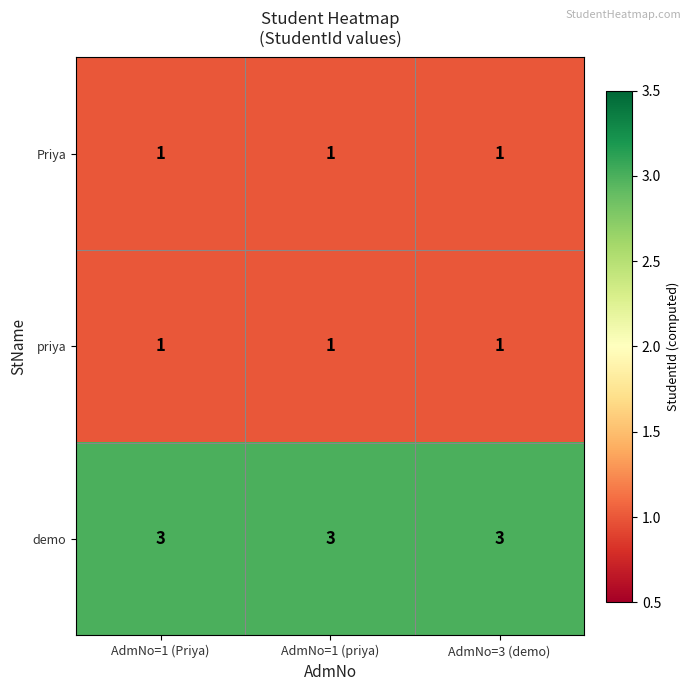

The value of priya at AdmNo=3 (demo) is 1. True or false?

True